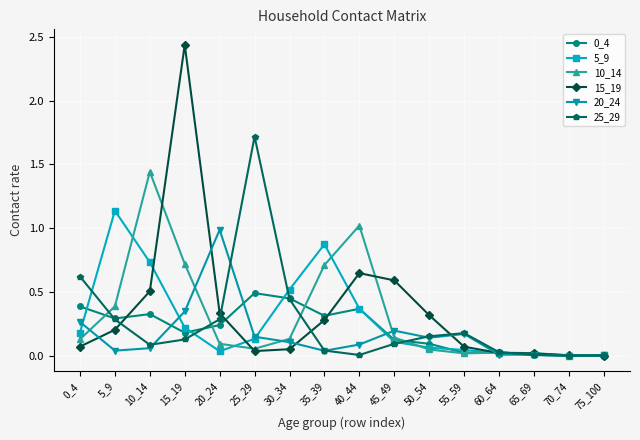

Which series has the largest total across all categories?

15_19